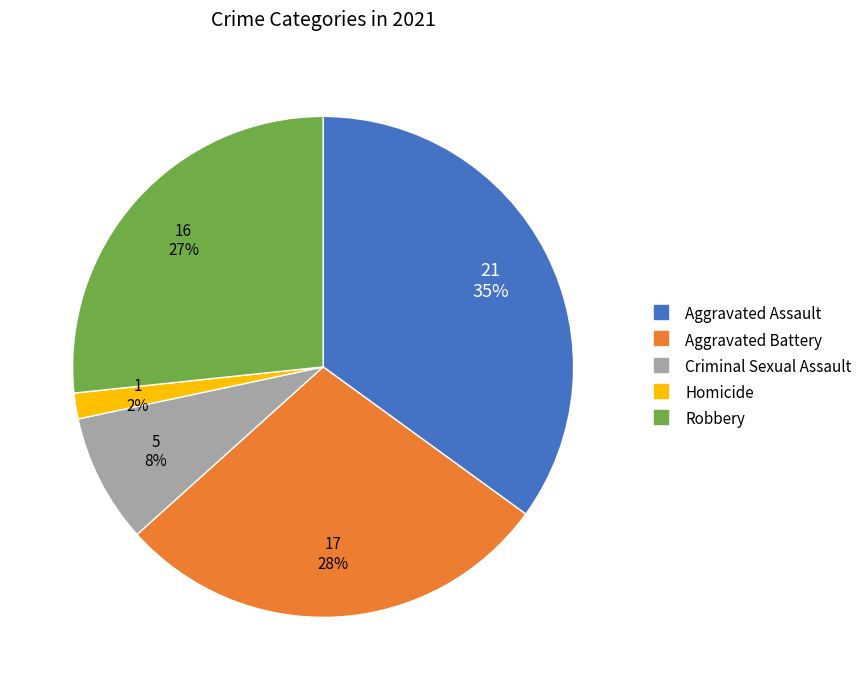

To the nearest percent, what portion does Aggravated Battery represent?

28%